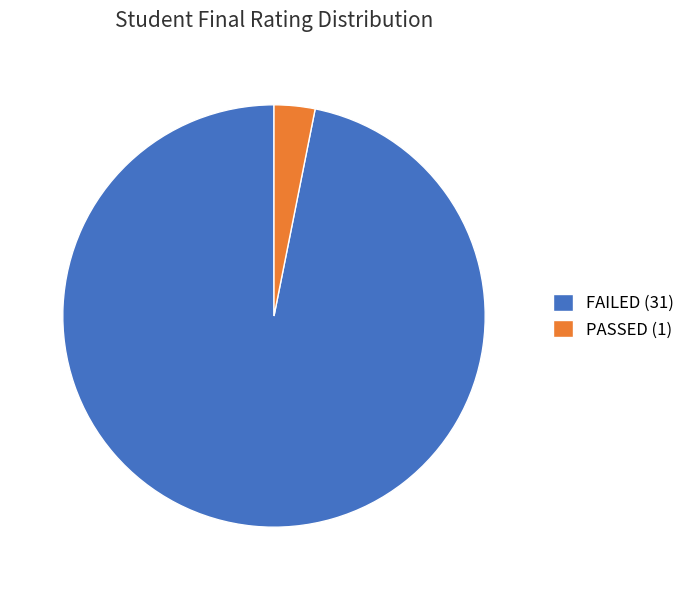

Combined, do FAILED and PASSED account for over 50%?

Yes